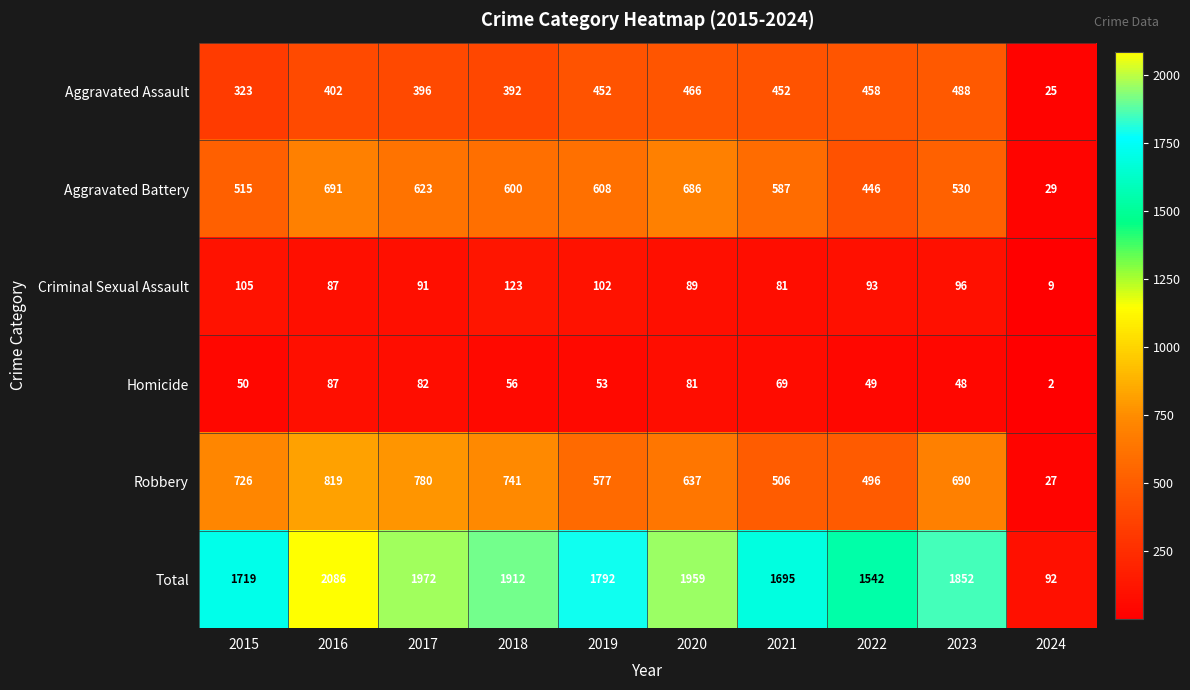

What is the approximate value of Aggravated Battery at 2021, to the nearest 50?

600